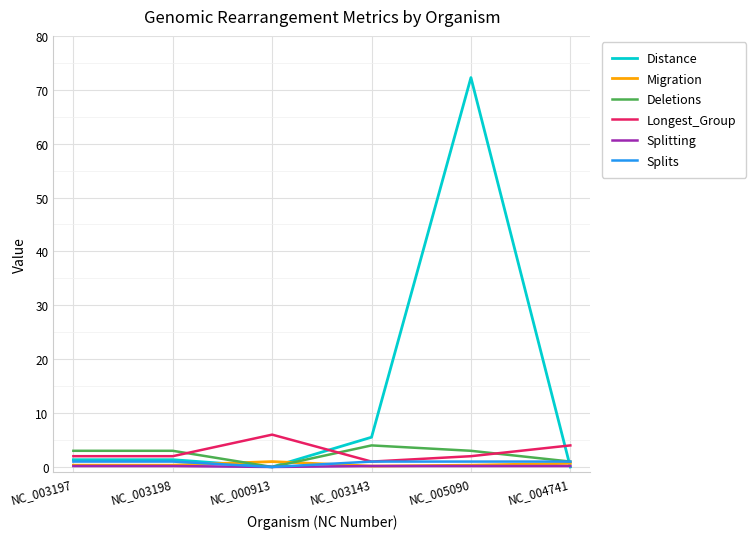

The Distance series shows 2.6 at NC_003143. True or false?

False